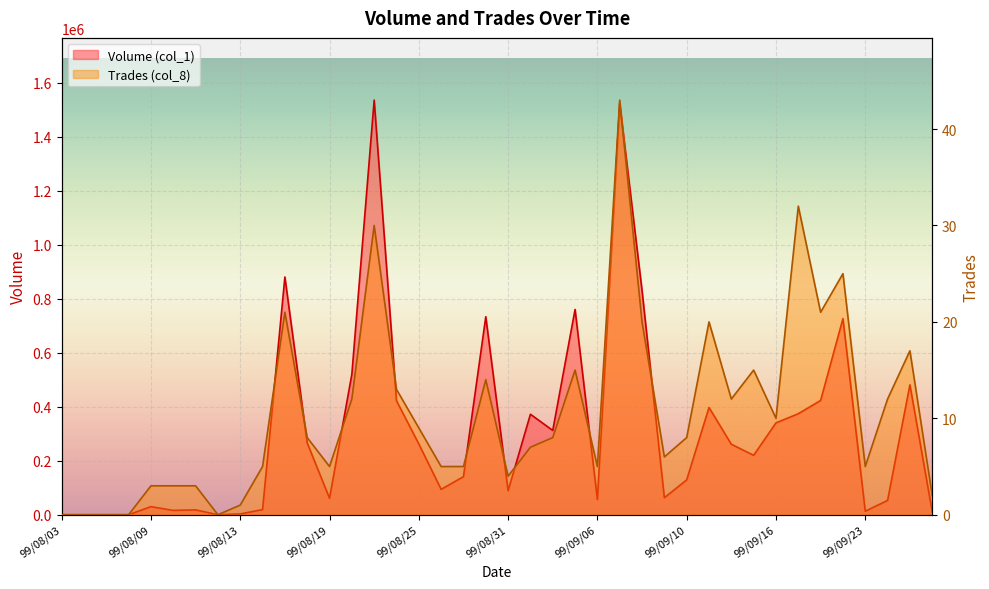

True or false: Volume (col_1) has a value of 4748 at 99/09/23.

False